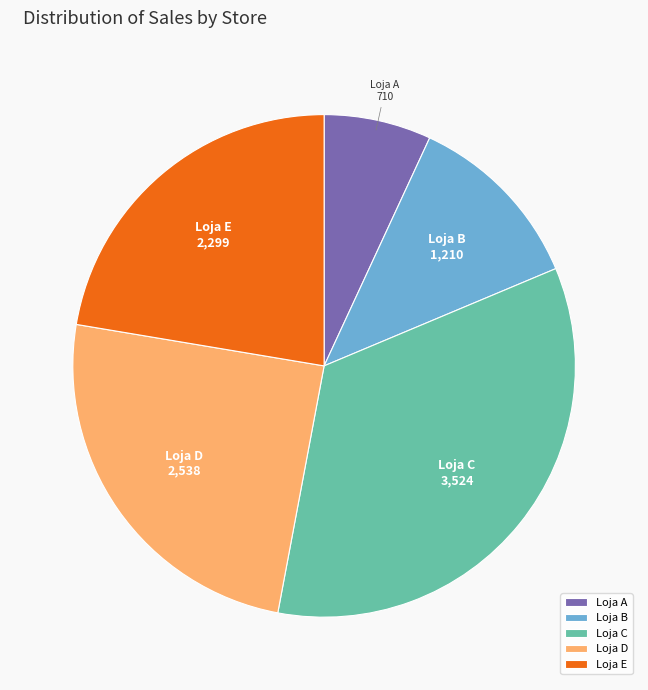

Does Loja C account for over 50% of the chart?

No